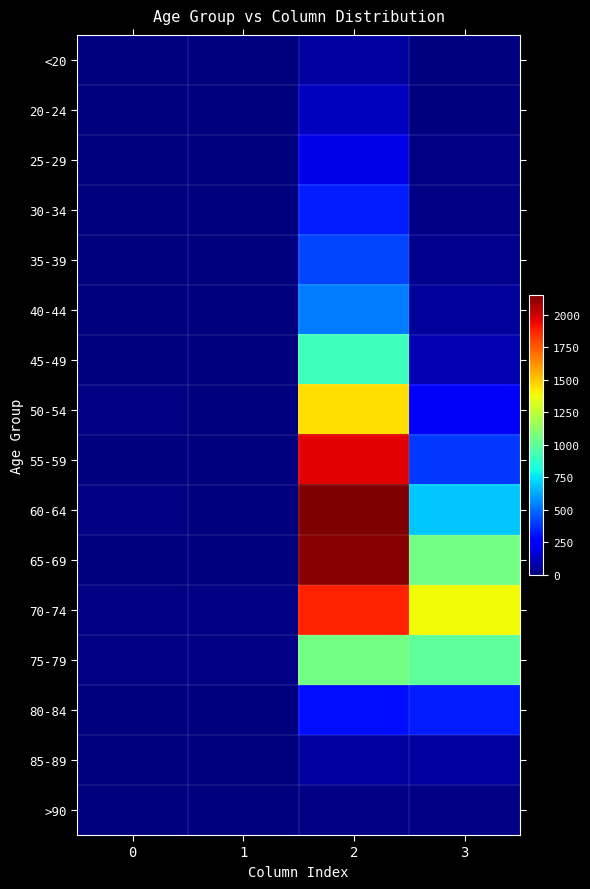

List the series in order of their peak value, lowest first.

>90, <20, 85-89, 20-24, 25-29, 30-34, 80-84, 35-39, 40-44, 45-49, 75-79, 50-54, 70-74, 55-59, 65-69, 60-64